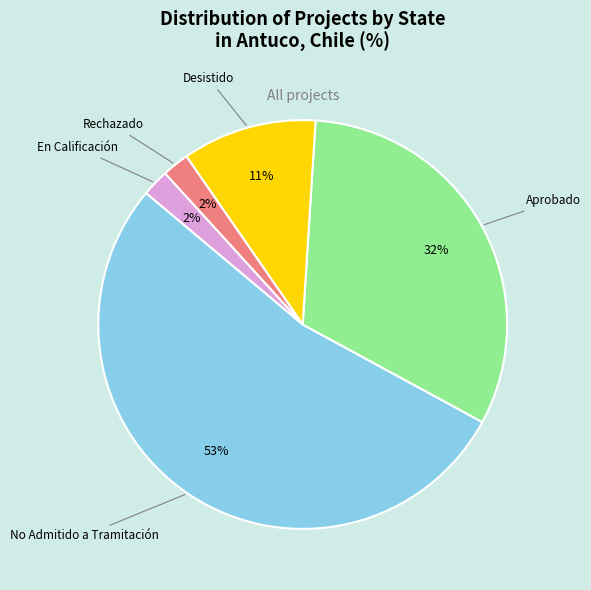

The Aprobado slice represents 18% of the pie. True or false?

False